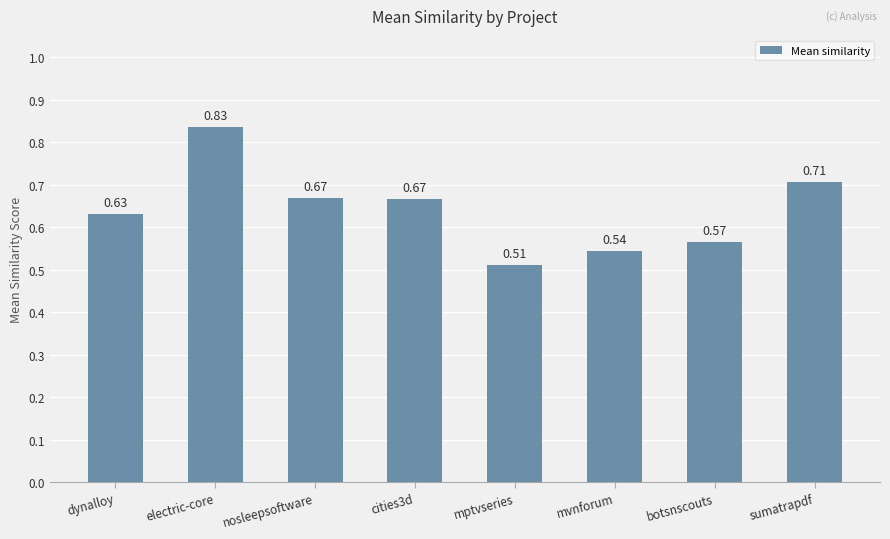

Which label corresponds to the smallest value in the chart?

mptvseries